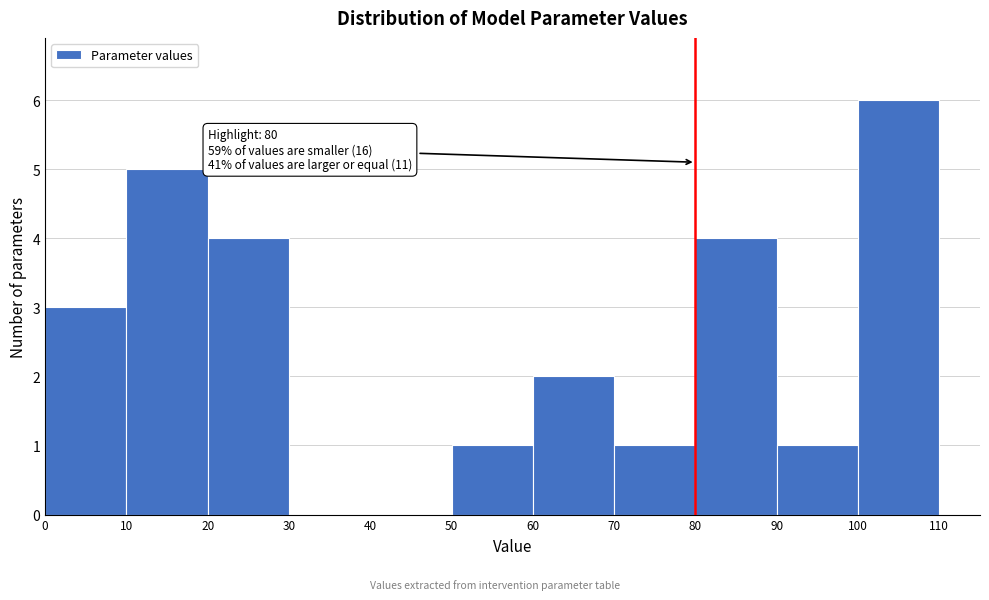

Which range on the x-axis has the tallest bar?

100 to 110